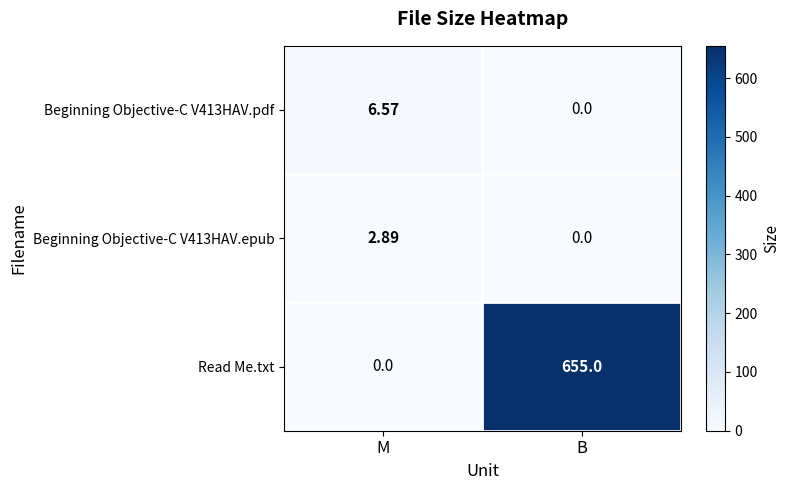

What is the maximum value for Read Me.txt?

655.0